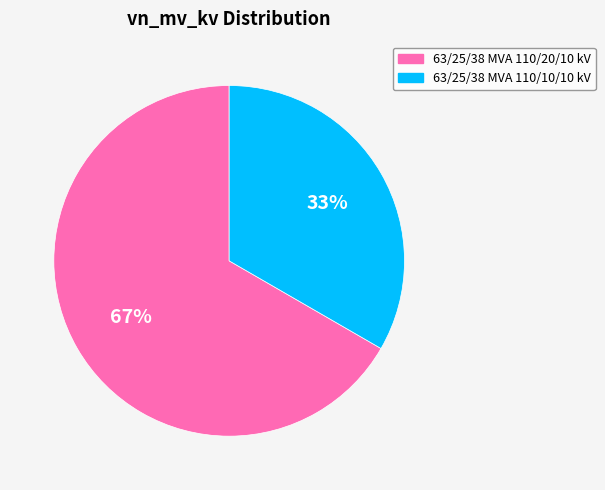

Which category accounts for the majority?

63/25/38 MVA 110/20/10 kV